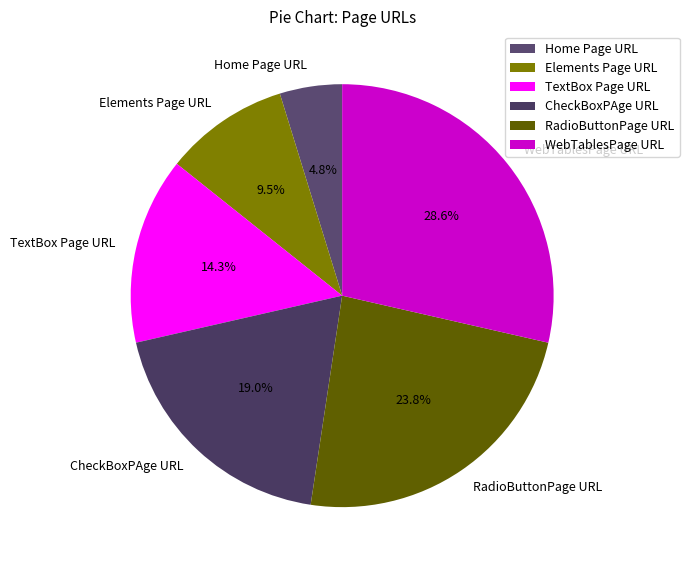

Which slice is the smallest?

Home Page URL